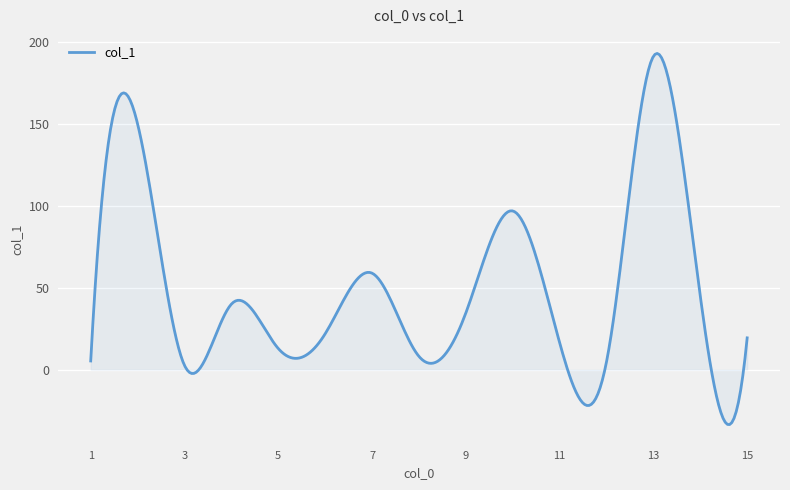

What is the difference between the maximum and minimum values?

226.6